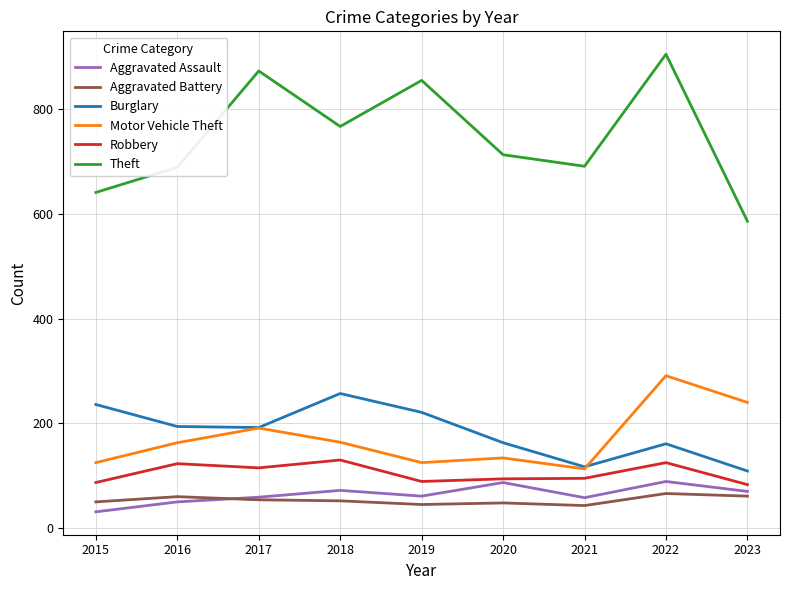

True or false: Aggravated Assault has more than 2 points higher than both neighbors.

True